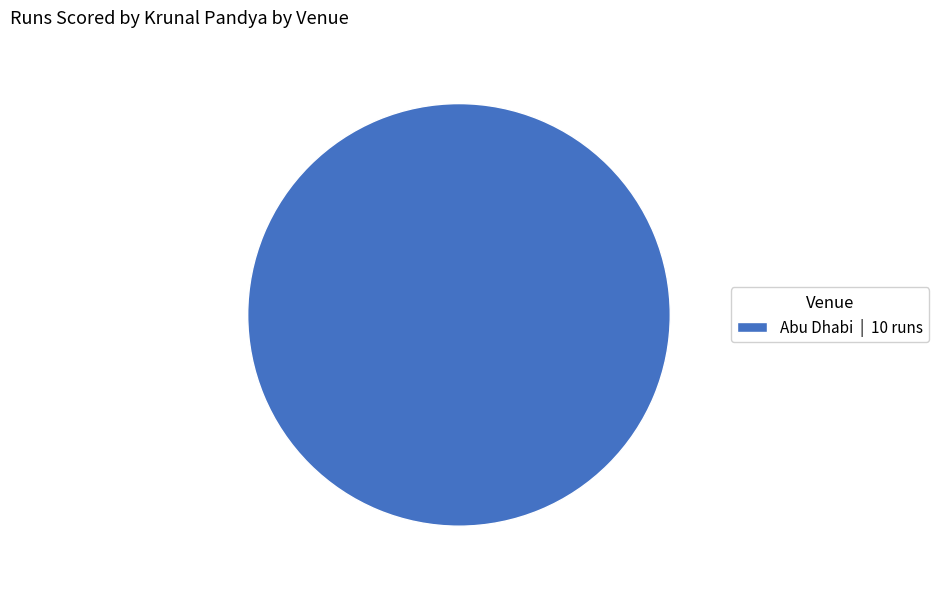

Rank the categories by value from lowest to highest.

Abu Dhabi | 10 runs